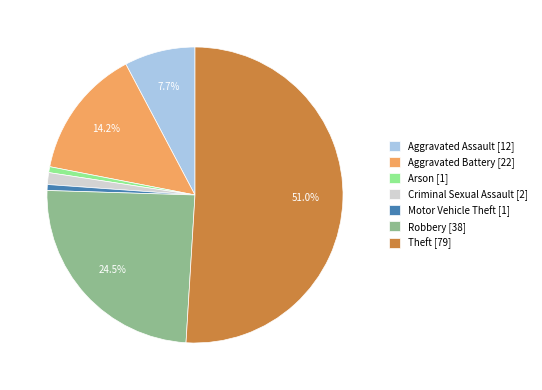

Is the sum of Theft [79] and Aggravated Battery [22] greater than half?

Yes